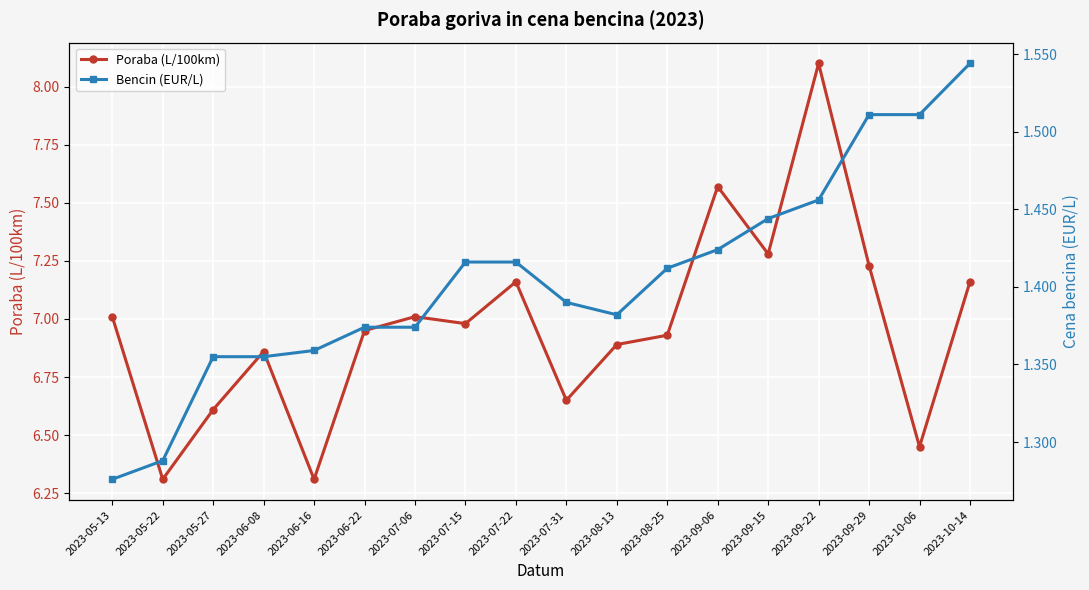

At which category does the chart reach its peak across all series?

2023-09-22